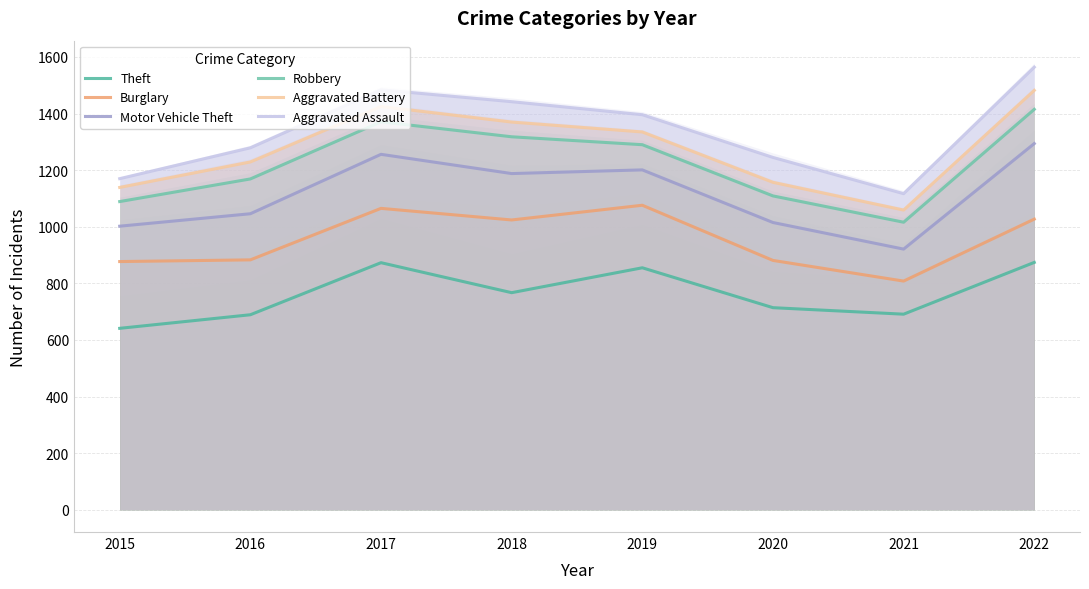

At how many categories does at least one series exceed 1521?

1